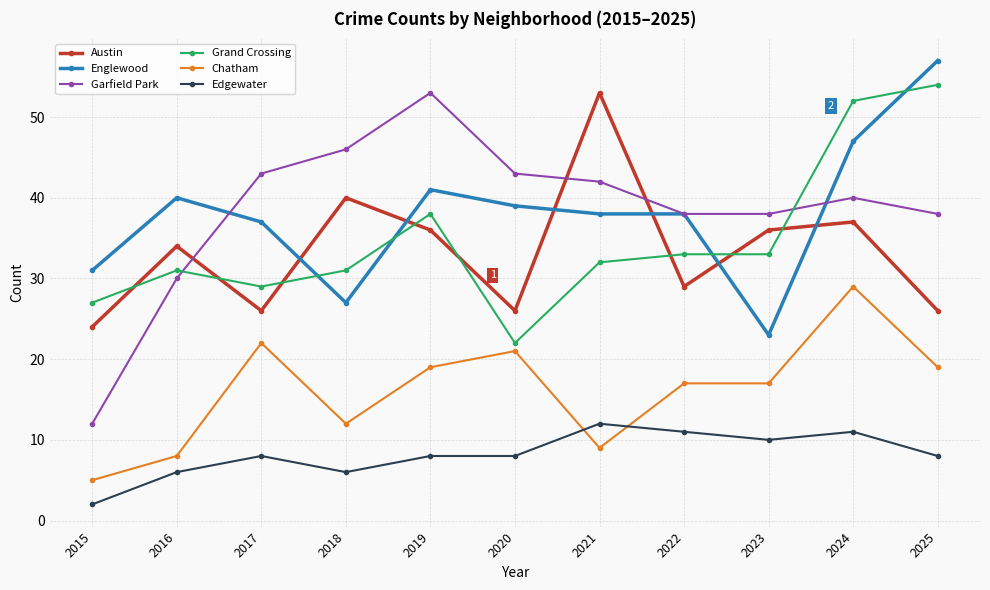

What is the sum of the Edgewater values at 2018 and 2017?

14